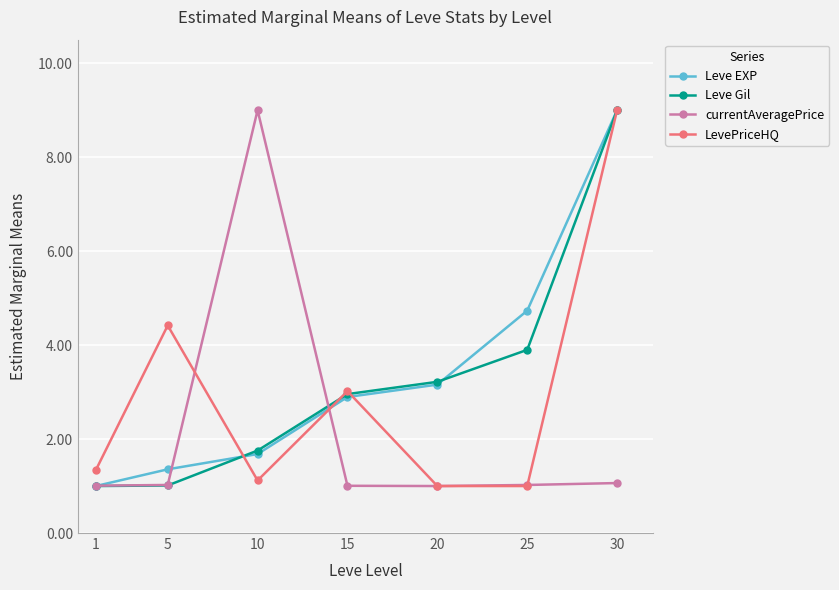

Is the value of currentAveragePrice at 10 greater than the value of Leve EXP at 1?

Yes